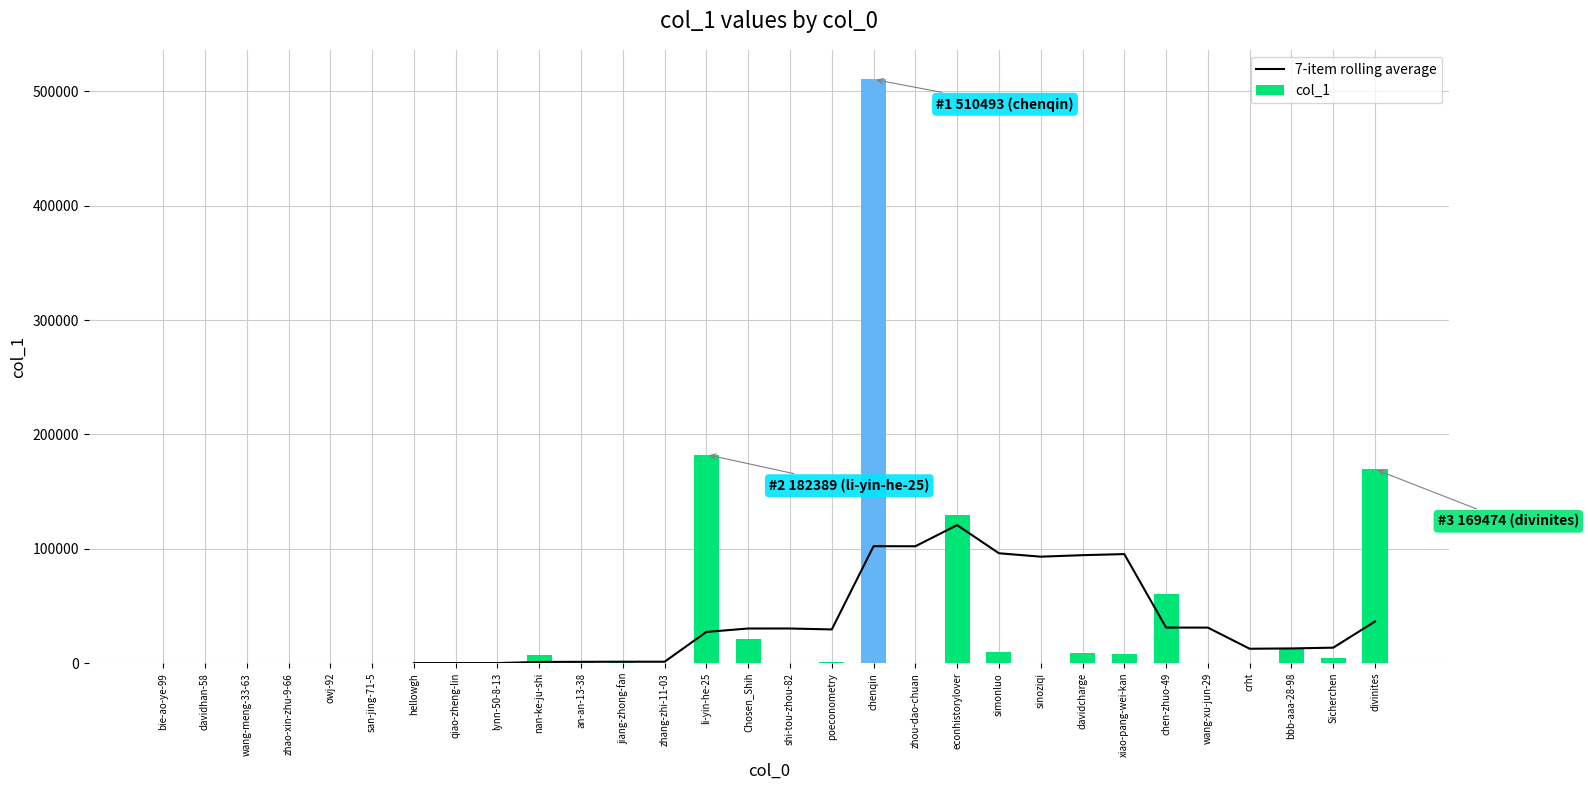

What is the difference between the col_1 values at sinoziqi and simonluo?

10022